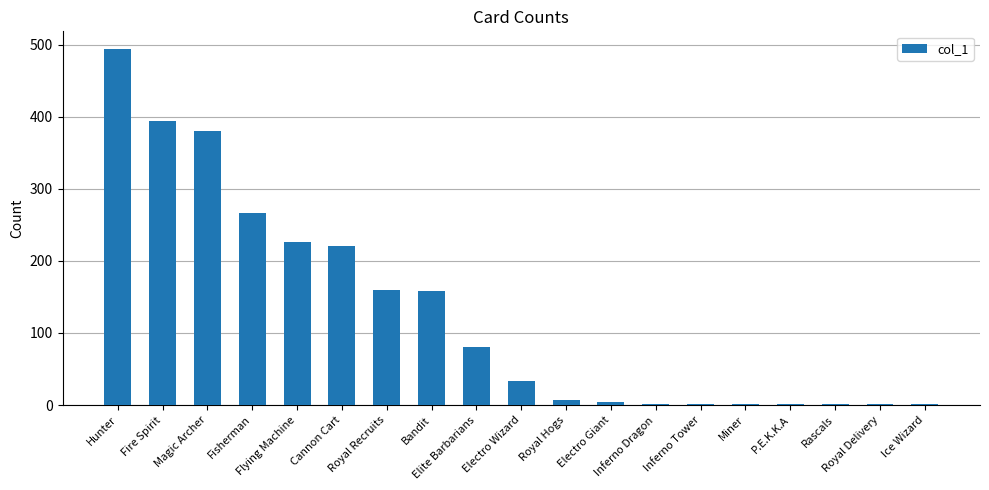

At which label does the data first exceed 33?

Hunter